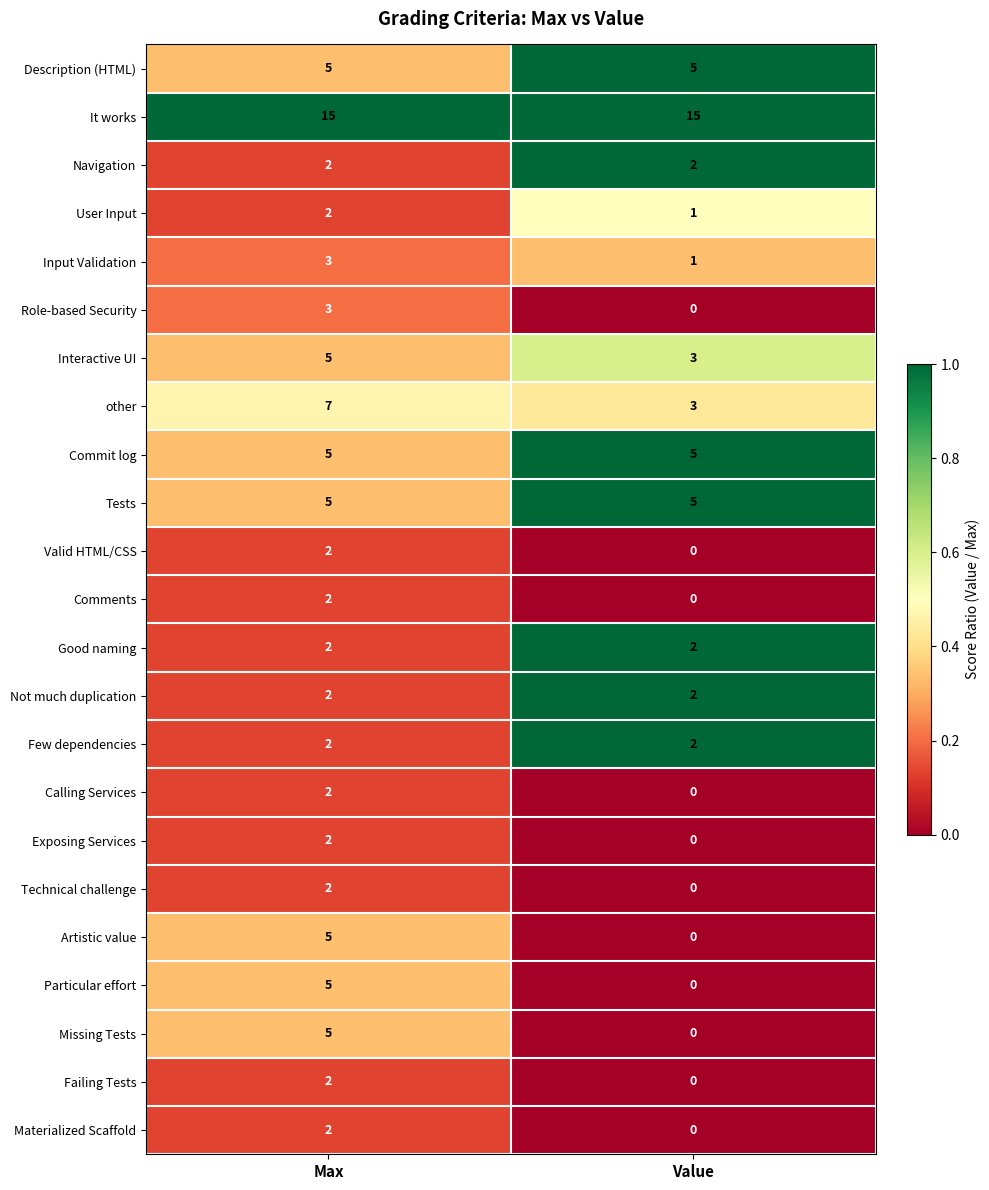

List the labels in order of Exposing Services value, largest first.

Max, Value